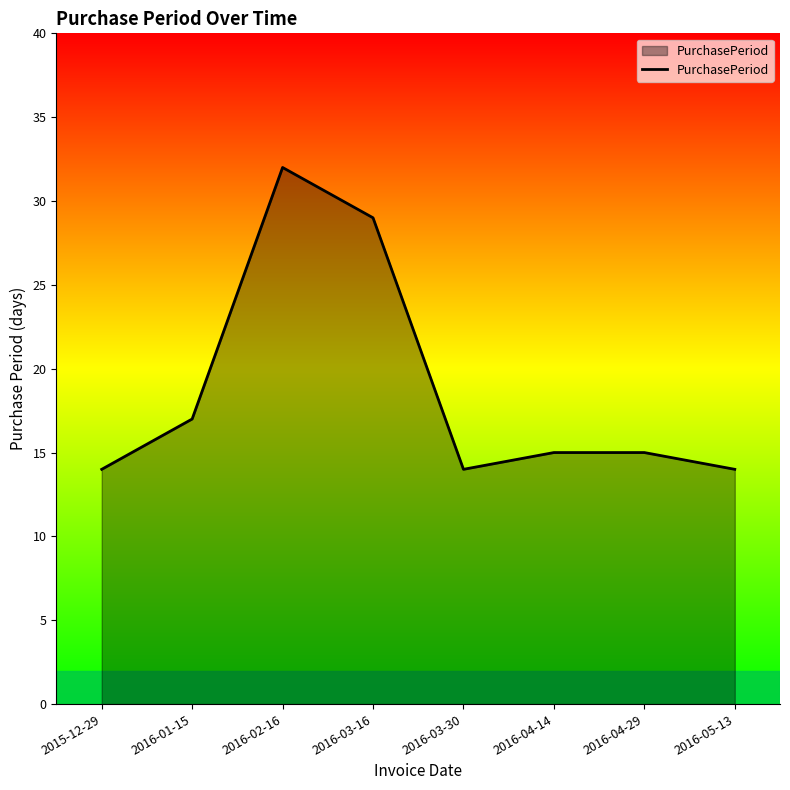

What is the minimum value shown in the chart?

14